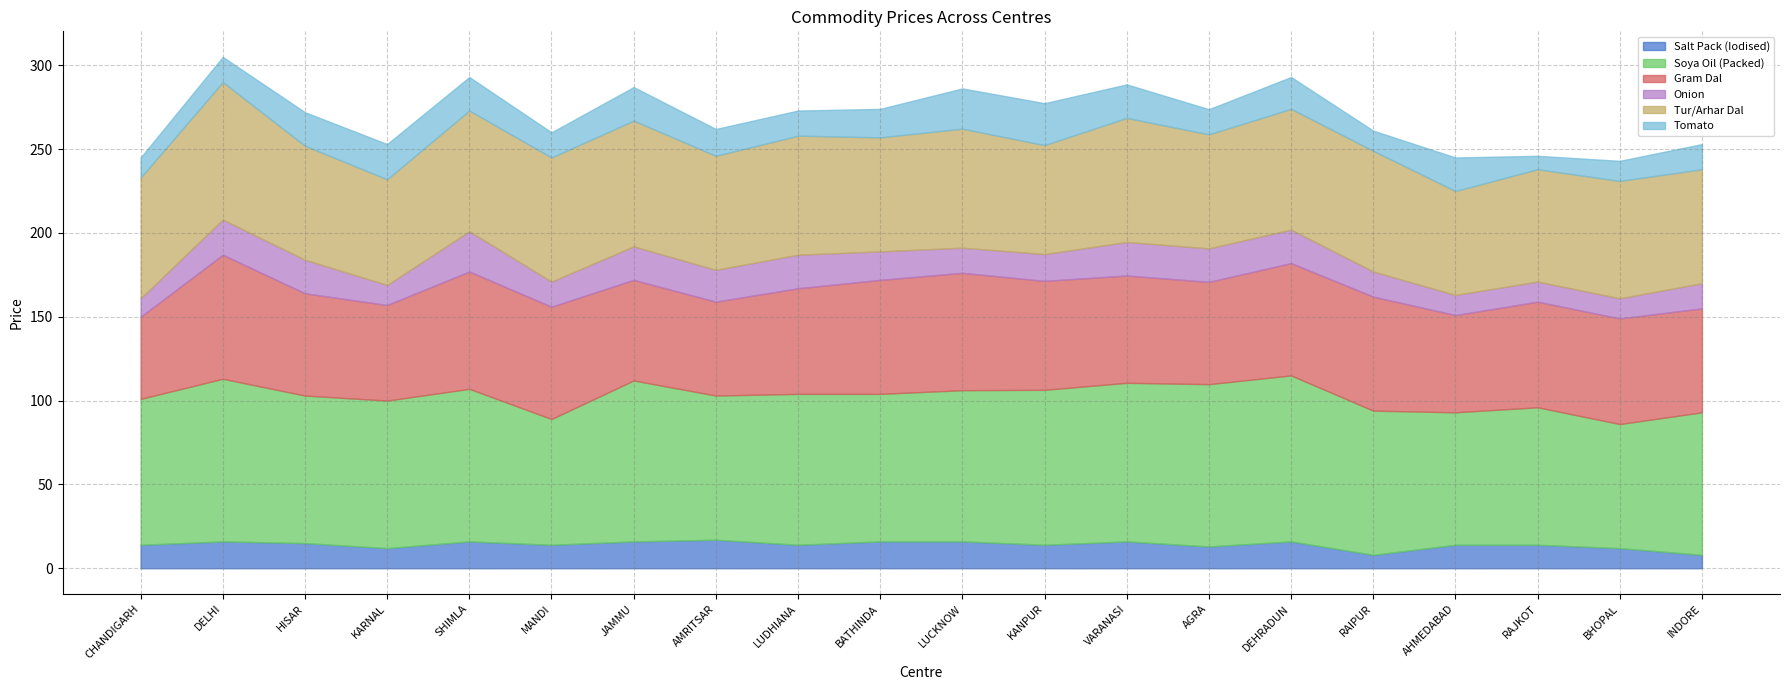

Does the chart have visible grid lines?

Yes